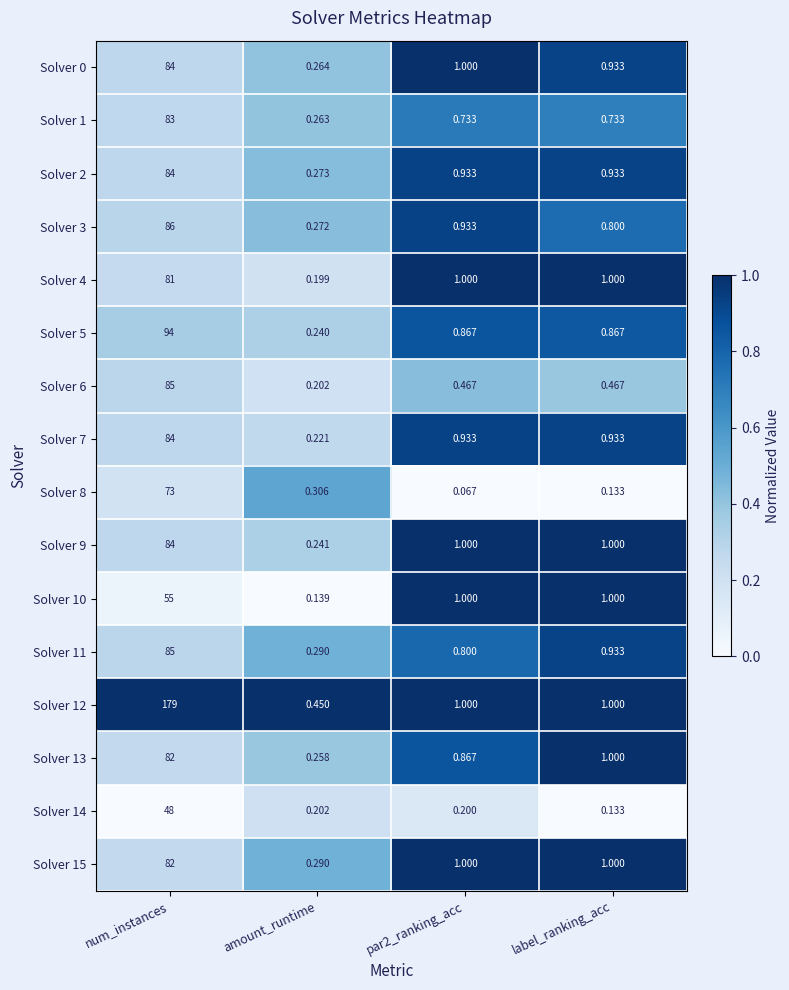

Count the number of categories in the chart.

4